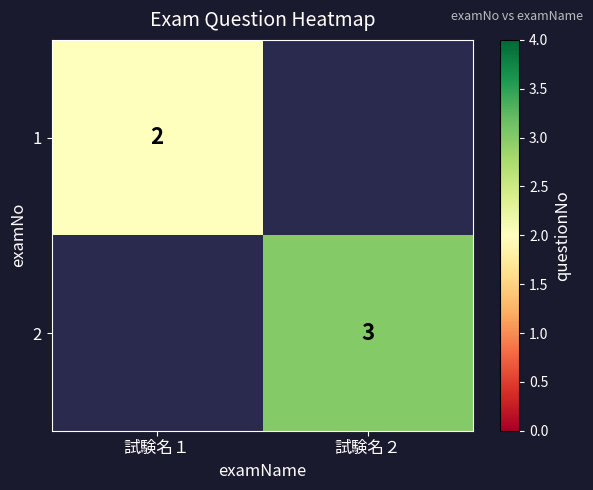

True or false: 1 has a value of 0 at 試験名１.

False